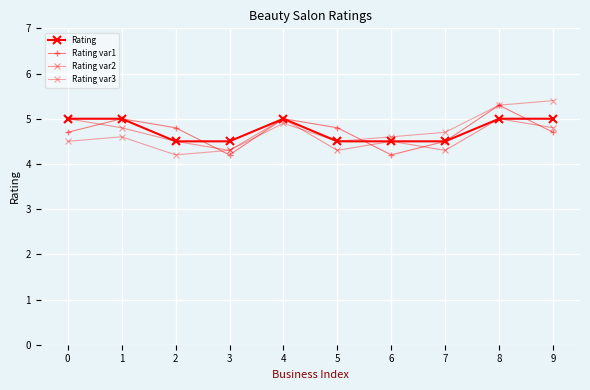

Does the chart have visible grid lines?

Yes